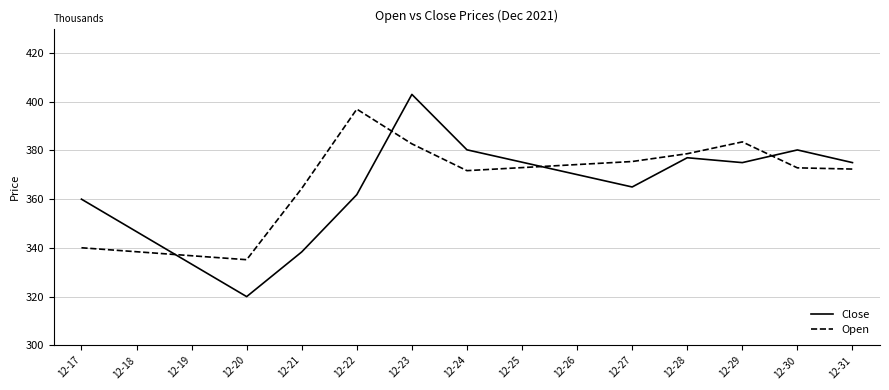

How many intersections are there between Open and Close?

4